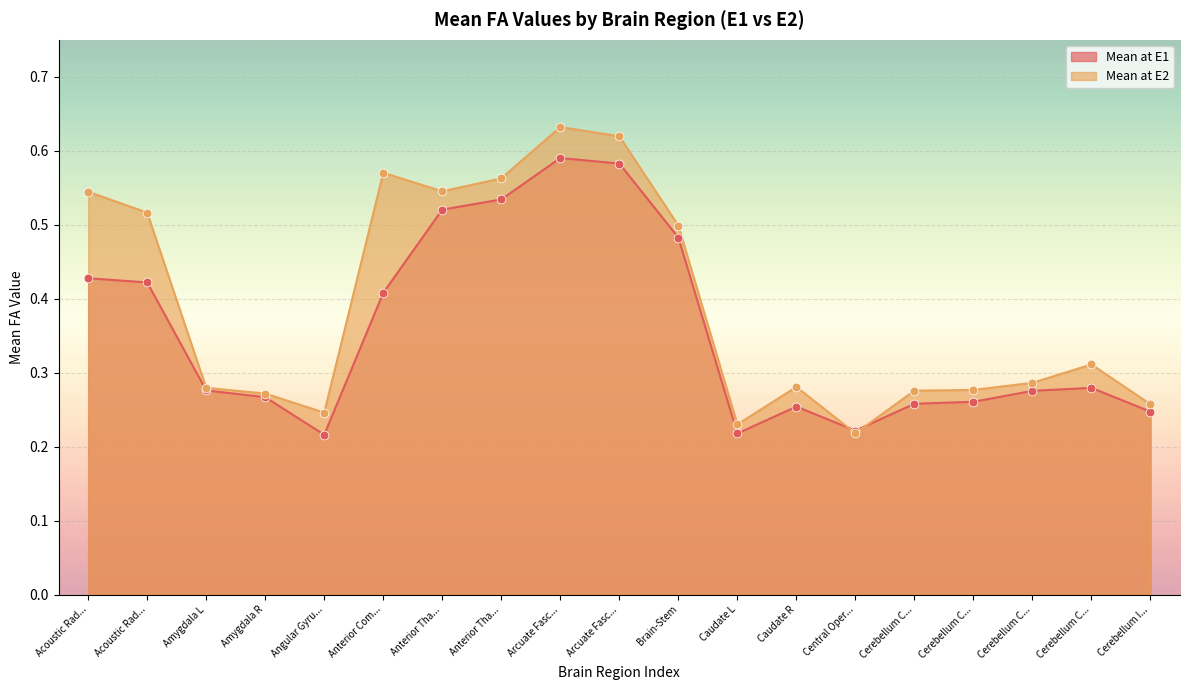

How many lines are shown in the chart?

2